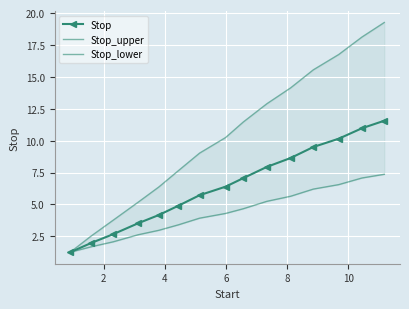

What is the value of the Stop_lower point at the 12th from the left?

6.2